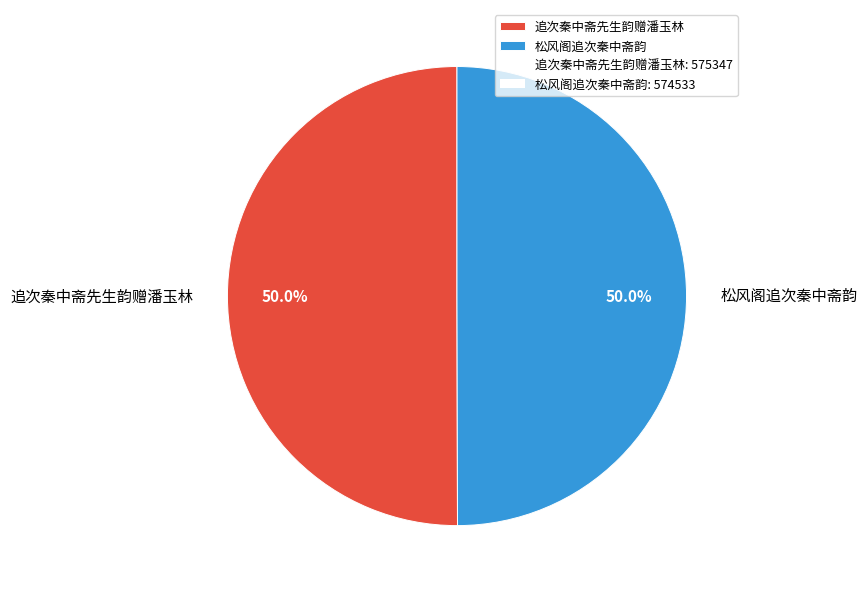

To the nearest percent, what percentage of the pie is 松风阁追次秦中斋韵?

50%